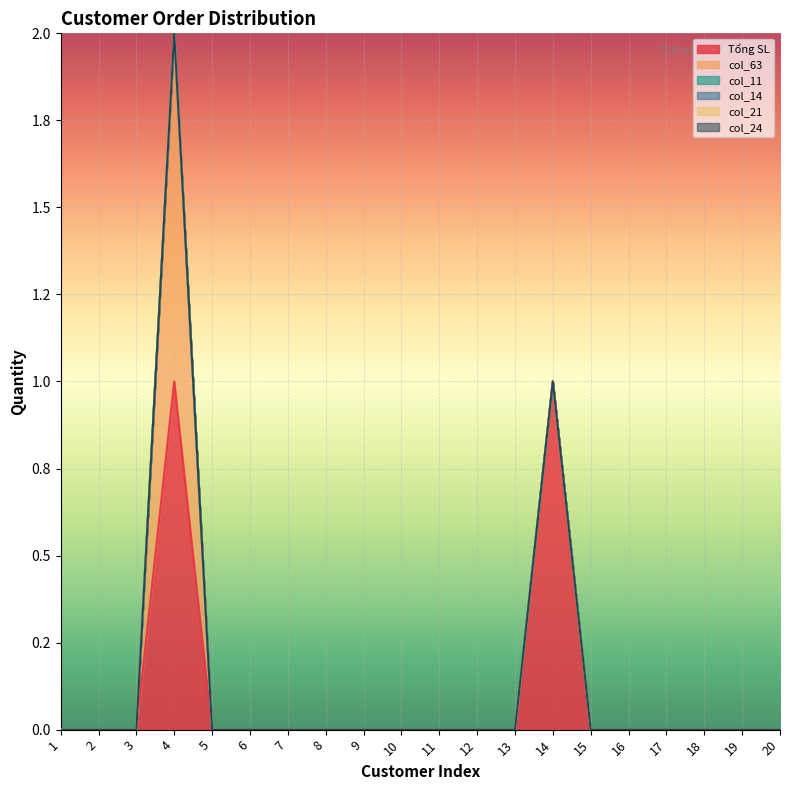

True or false: Tổng SL has more than 1 points higher than both neighbors.

True